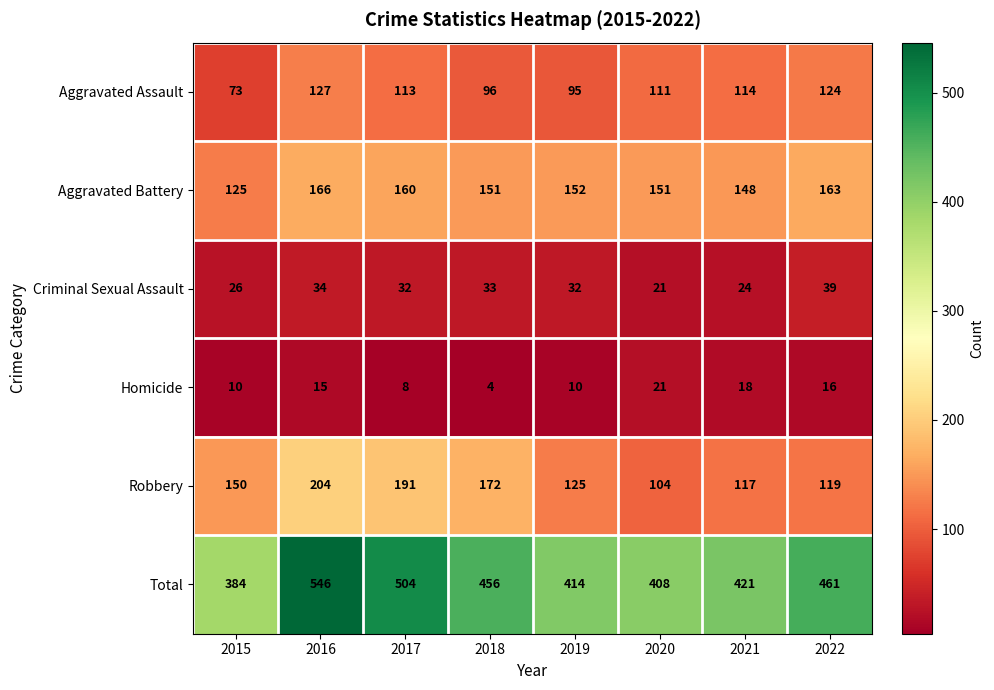

What is the sum of all Homicide values?

102